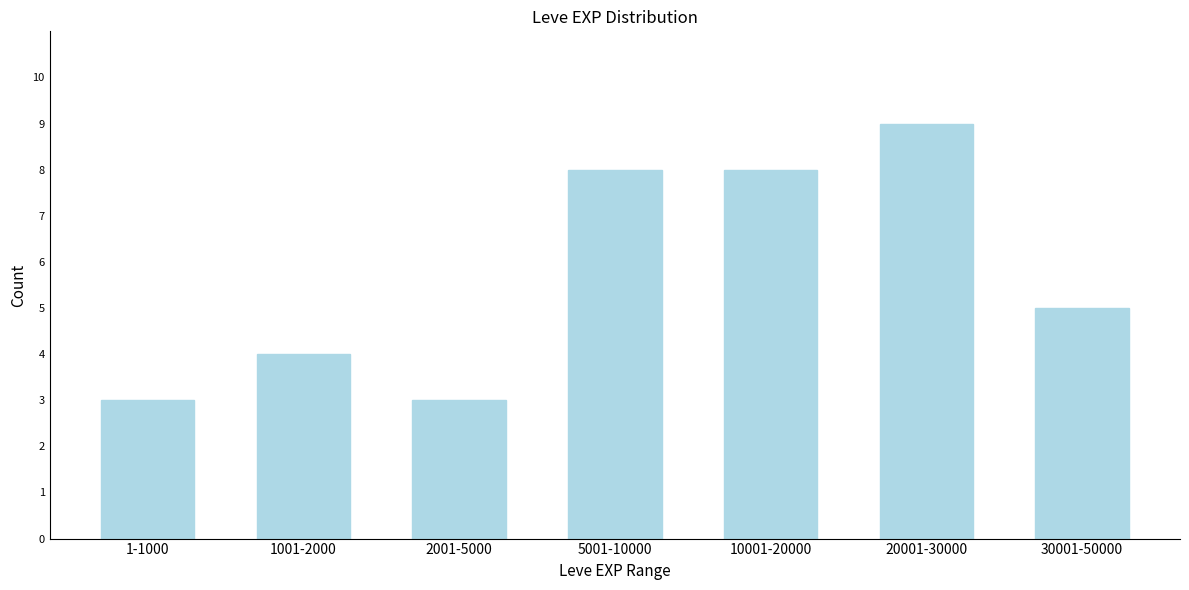

Reading left to right, list all the values displayed in this chart.

3	4	3	8	8	9	5